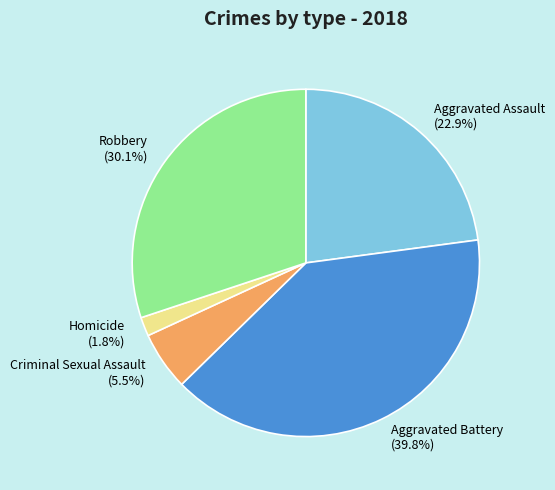

Is it true that Aggravated Assault is 29% of the pie?

False